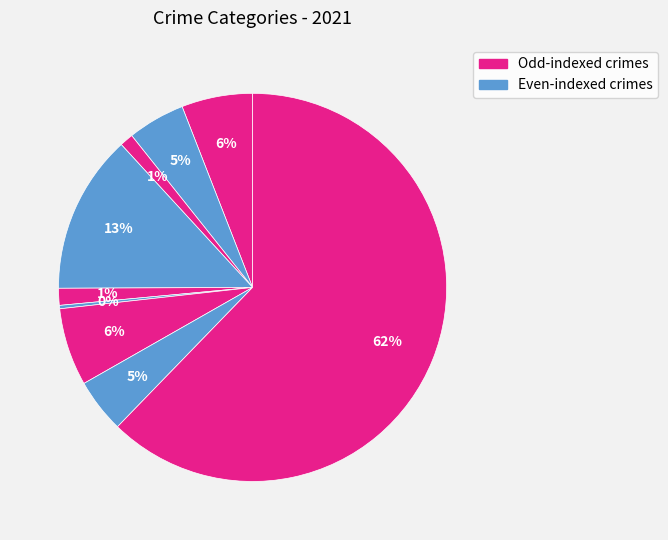

How many slices are in this pie chart?

9